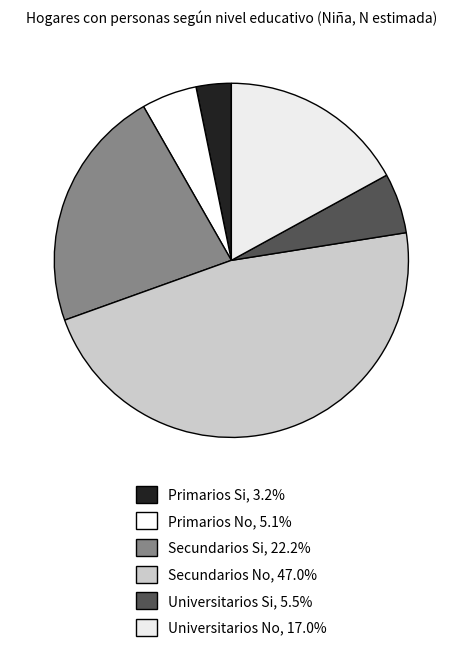

What is the total percentage of Secundarios Si and Universitarios Si?

27.7%